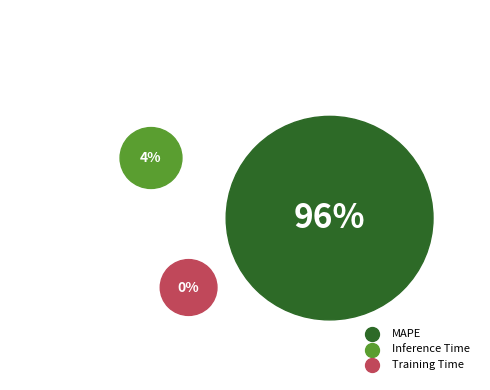

Which has a higher value, Training Time or MAPE?

MAPE